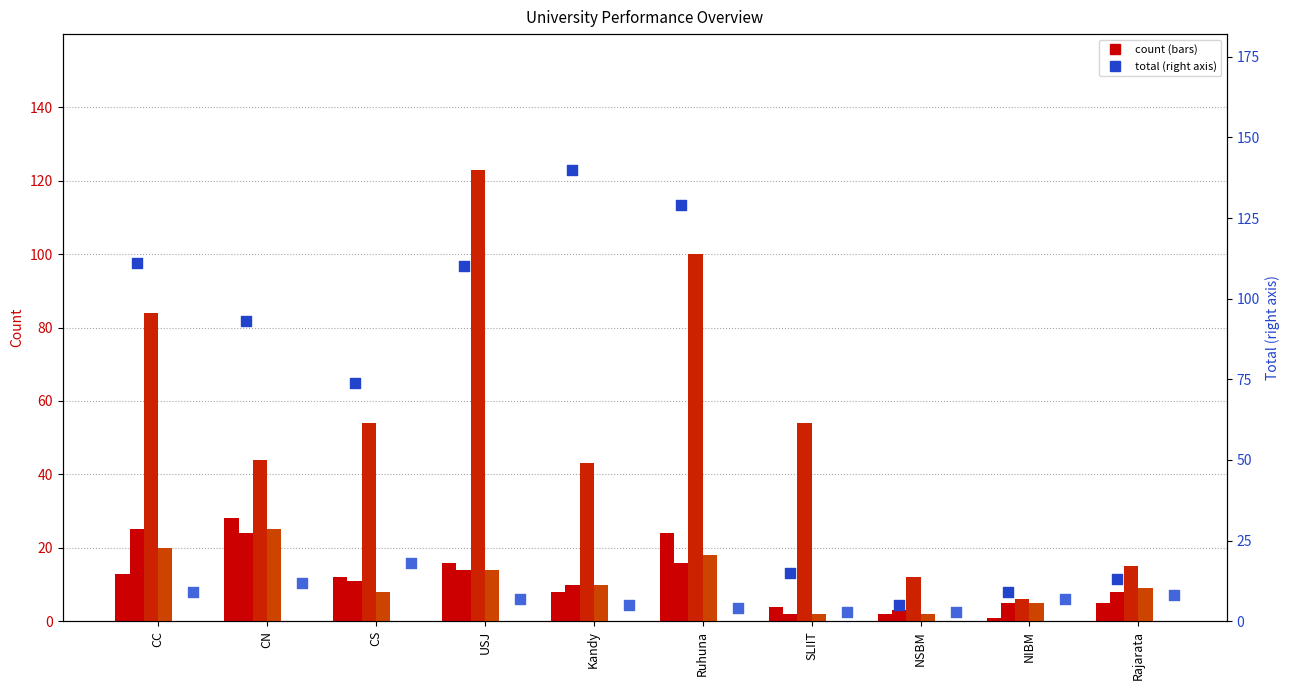

Which series contains the highest Y value?

APL Total